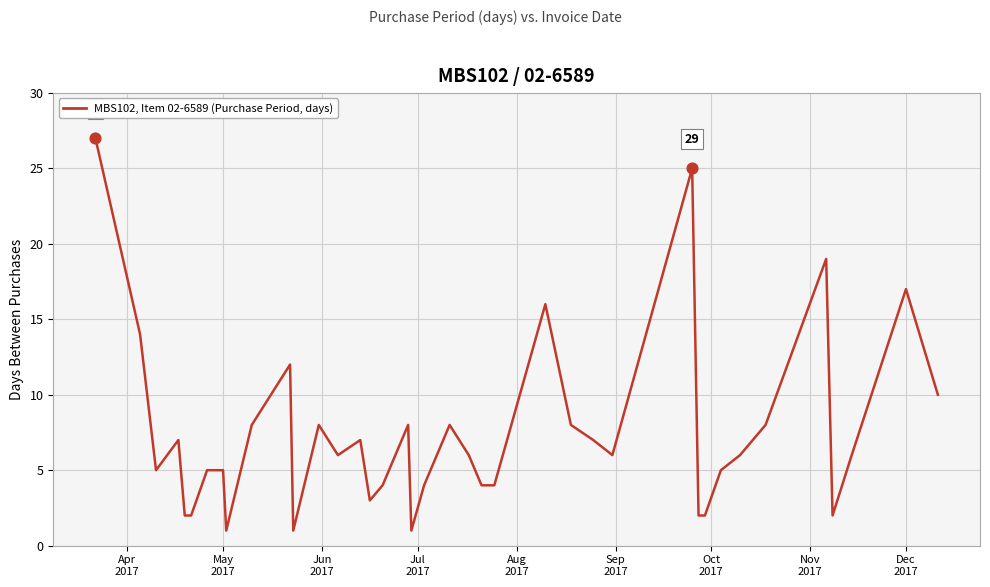

What is the difference between the maximum and minimum values?

26